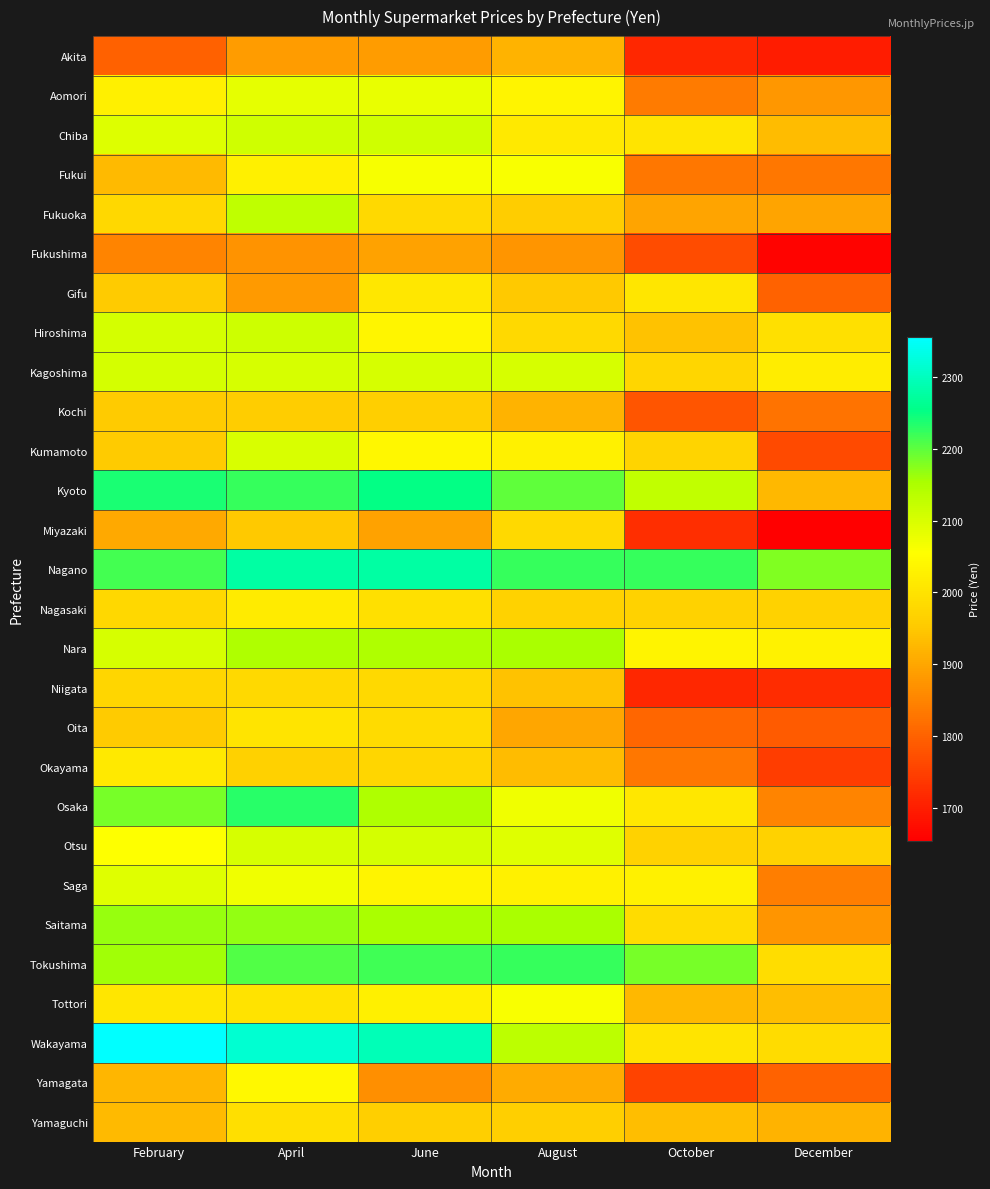

What is the difference between the highest and lowest values at June?

425